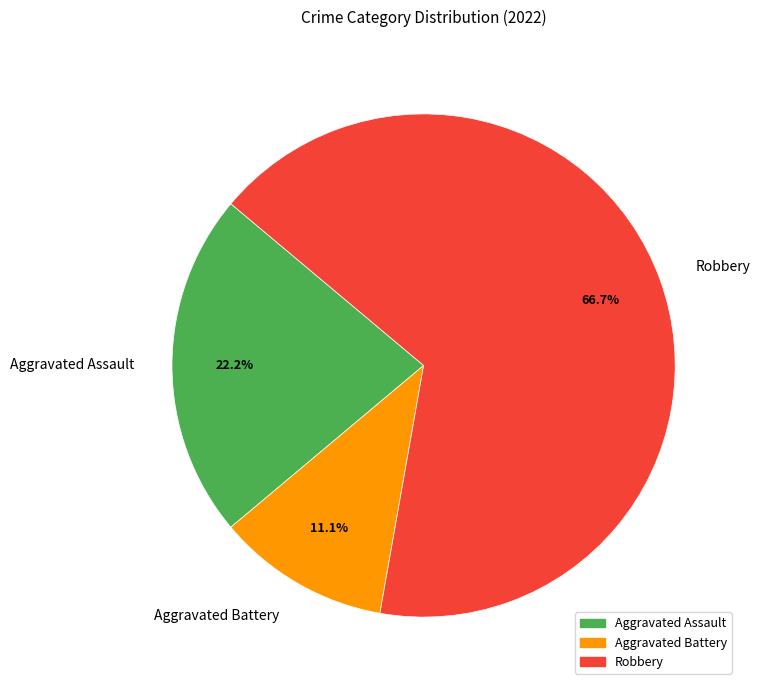

Between Aggravated Battery and Aggravated Assault, which is larger?

Aggravated Assault